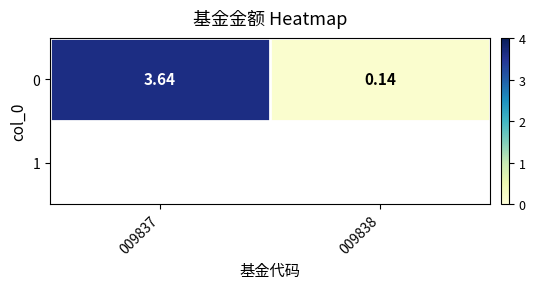

Reading left to right, transcribe all the data shown in this chart.

009837=3.6	009838=0.1